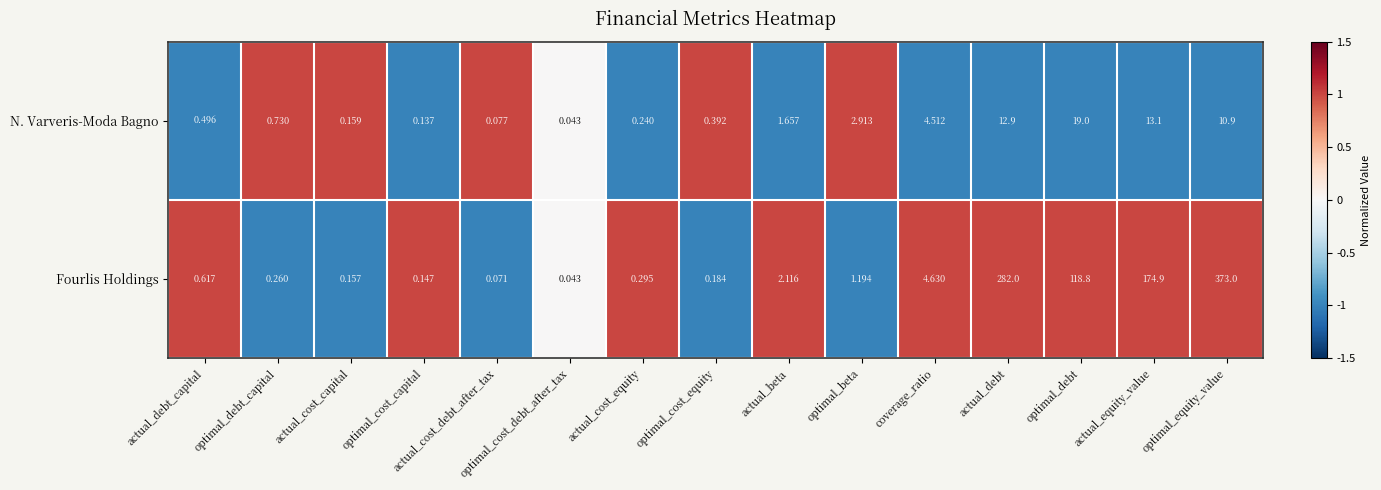

How many distinct data groups are displayed?

2